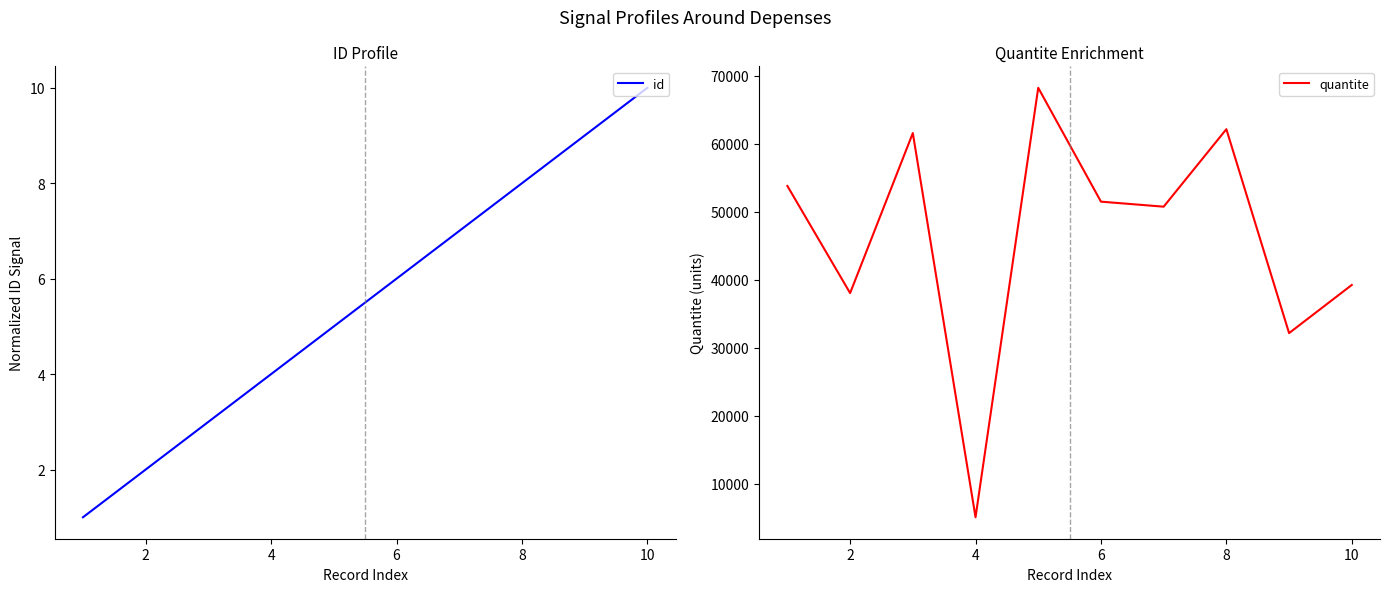

What is the highest value of the quantite series?

68246